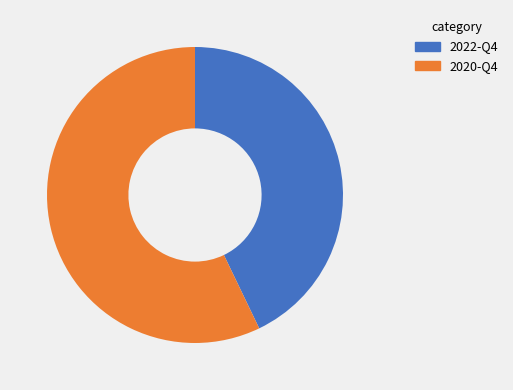

Is it true that 2020-Q4 is 71% of the pie?

False